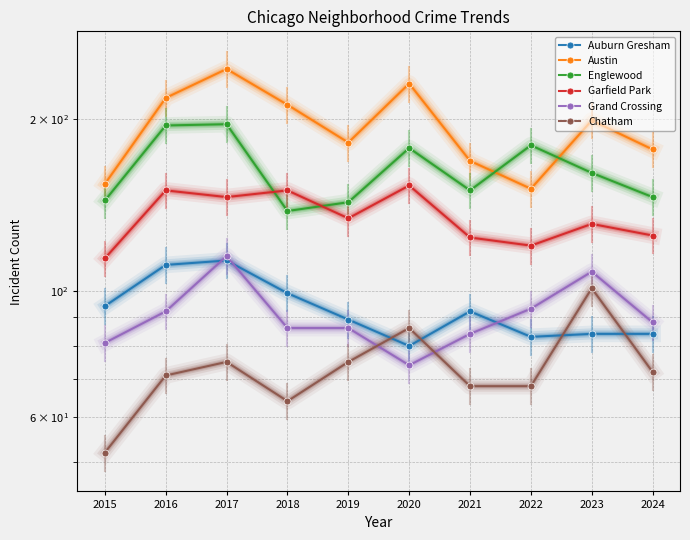

In Grand Crossing, how many points are lower than both neighbors (excluding endpoints)?

1